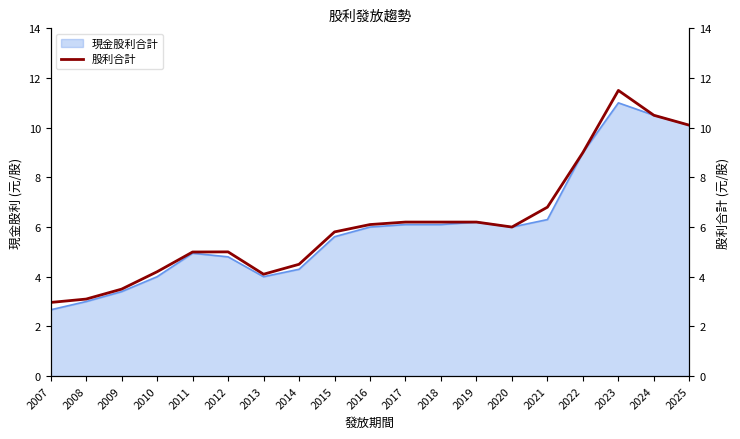

Reading right to left, what are all the values shown in this chart?

2025=10.1	2024=10.5	2023=11.5	2022=9.0	2021=6.8	2020=6.0	2019=6.2	2018=6.2	2017=6.2	2016=6.1	2015=5.8	2014=4.5	2013=4.1	2012=5.0	2011=5.0	2010=4.2	2009=3.5	2008=3.1	2007=3.0